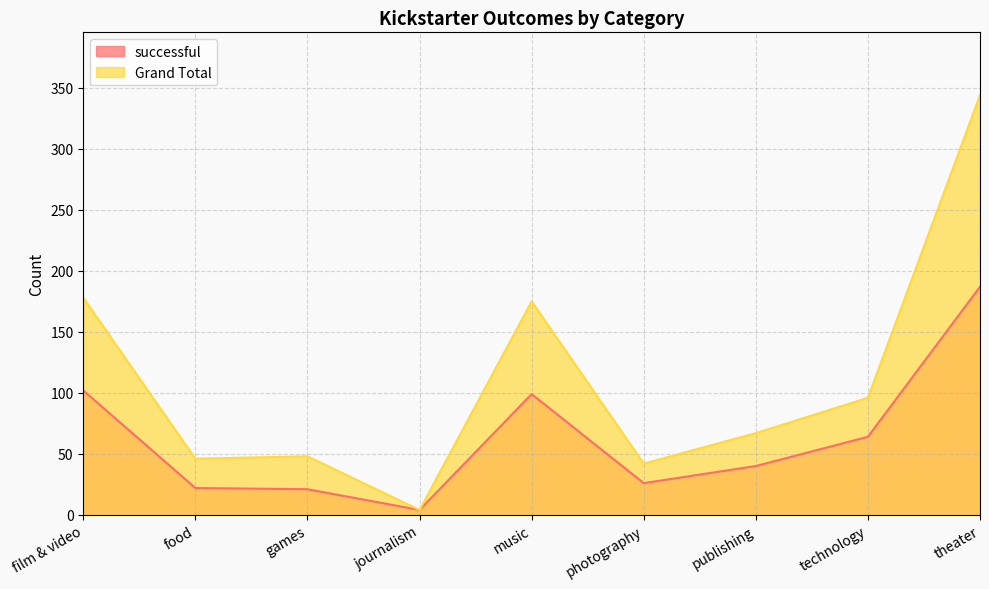

Reading left to right, what are all the values shown in this chart?

successful: 102	22	21	4	99	26	40	64	187
Grand Total: 178	46	48	4	175	42	67	96	344